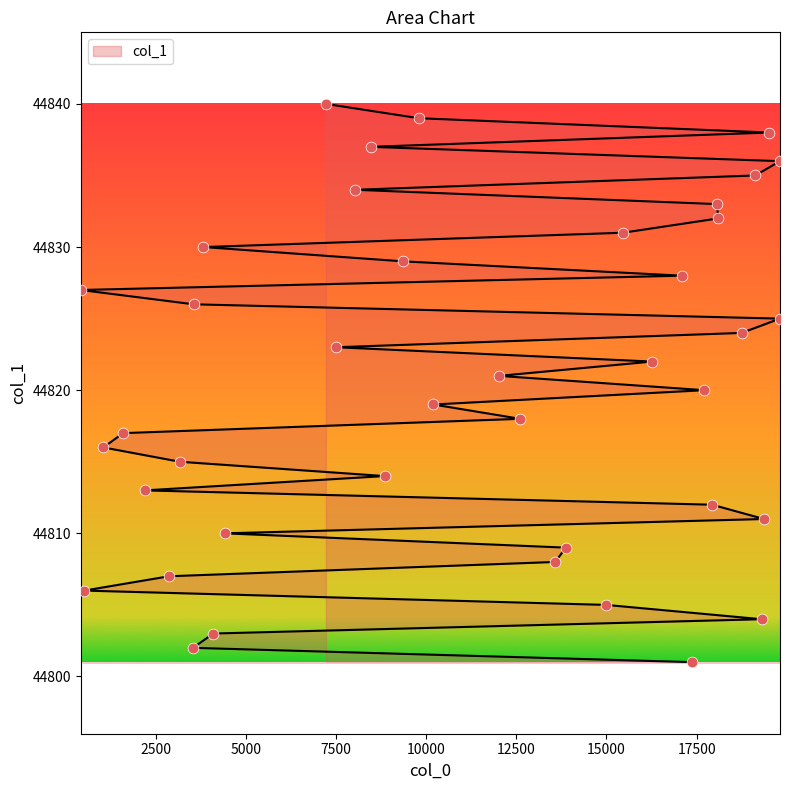

Which has a higher value, 13878 or 2868?

13878